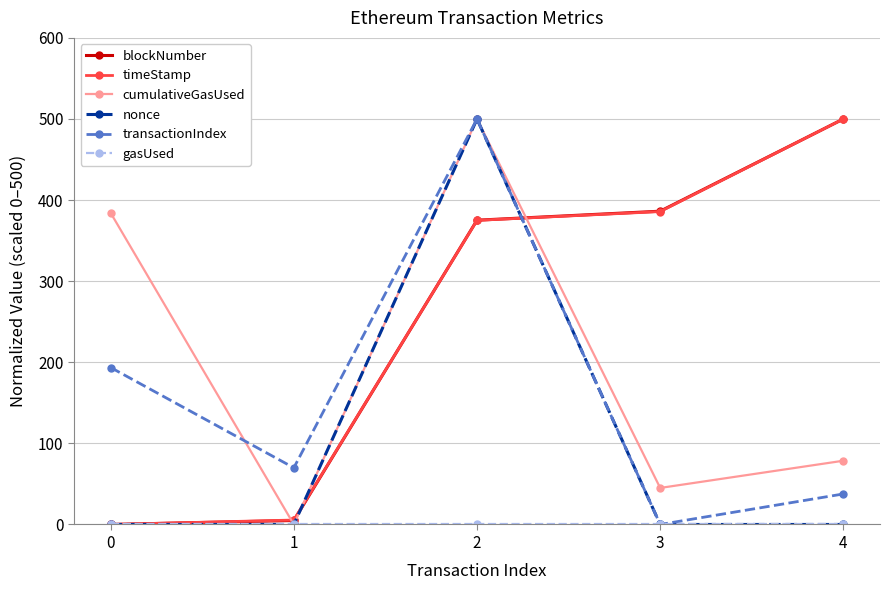

True or false: nonce has more than 2 interior local peaks.

False